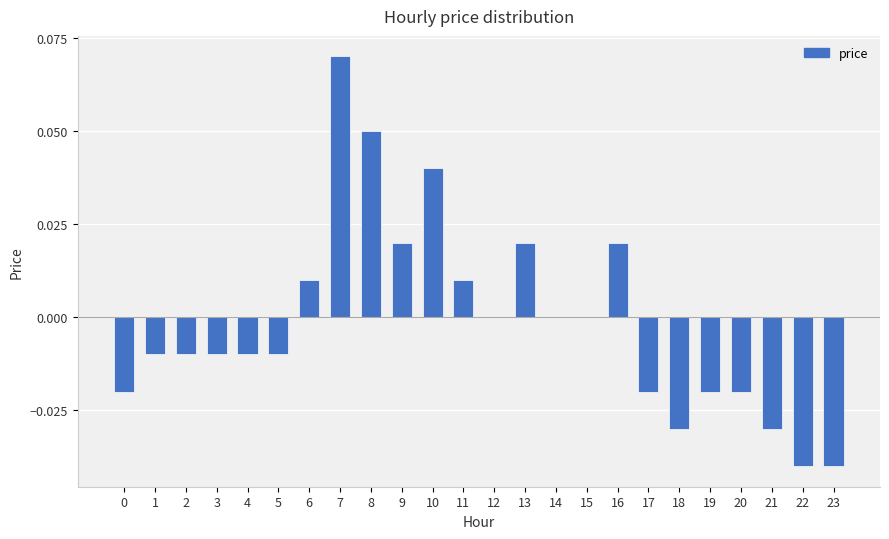

Are the bars horizontal?

No